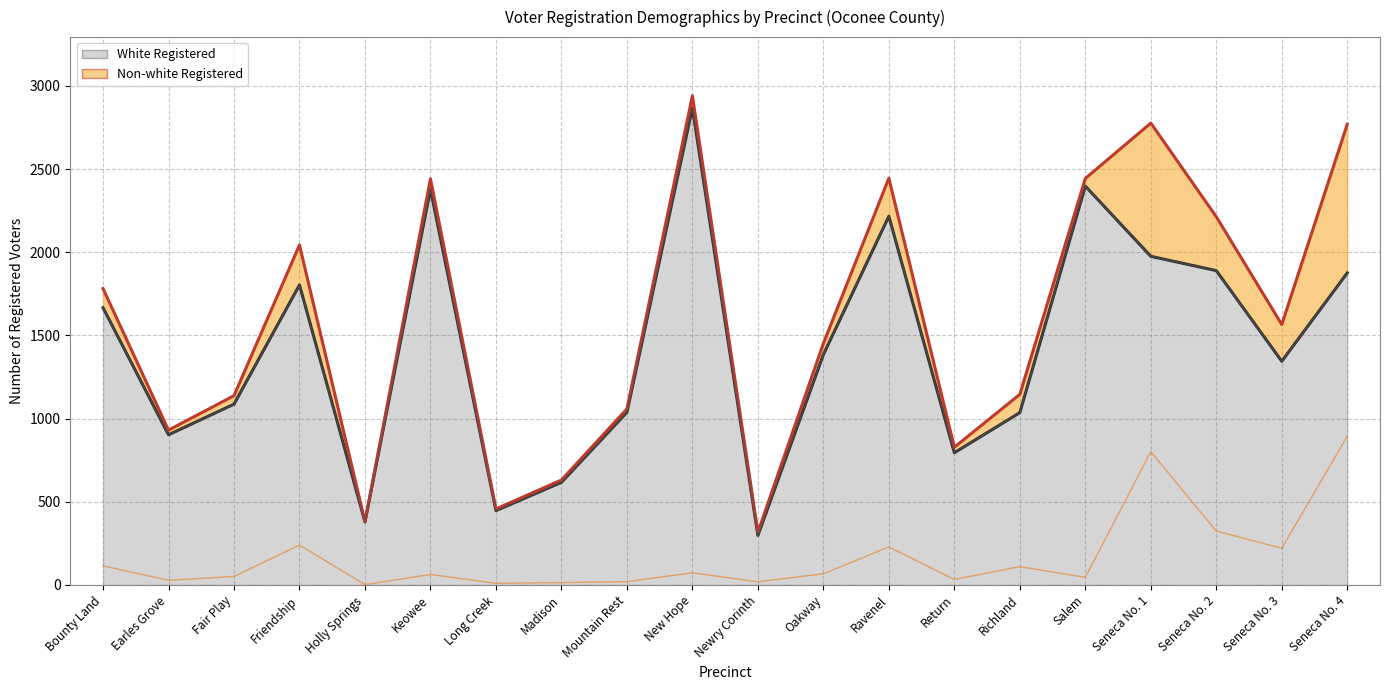

Which series changed the most between Friendship and Salem?

White Registered